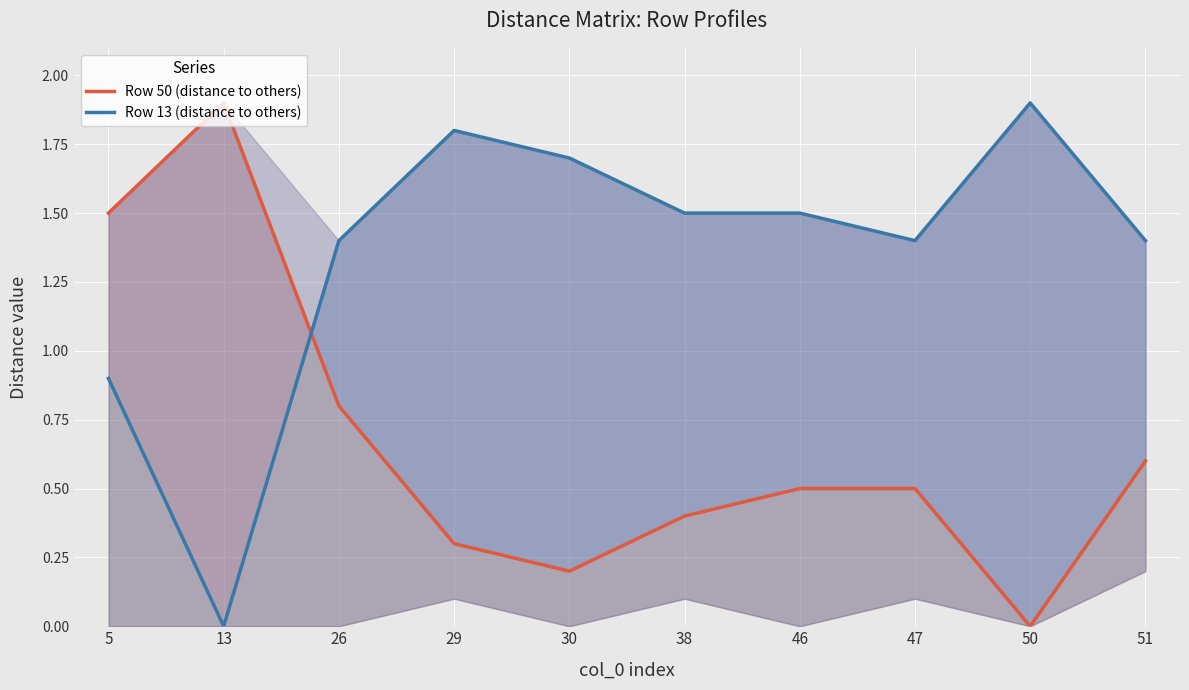

At which label does Row 50 (distance to others) reach its peak?

13